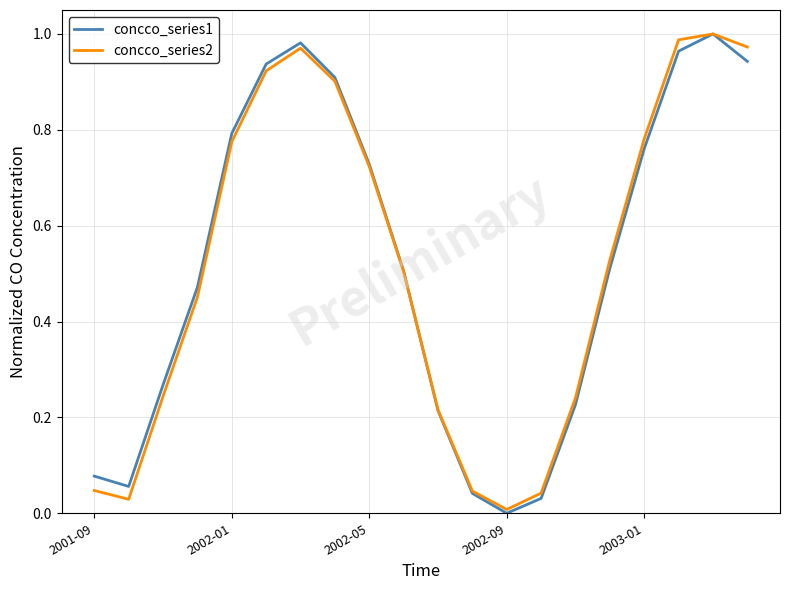

What are all the series names shown in the legend?

concco_series1, concco_series2